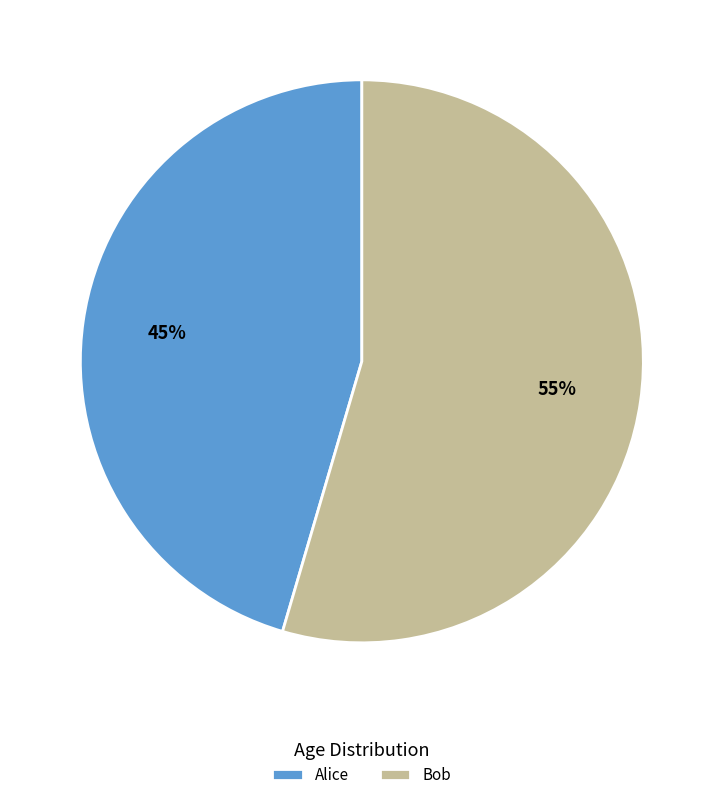

How many slices are in this pie chart?

2